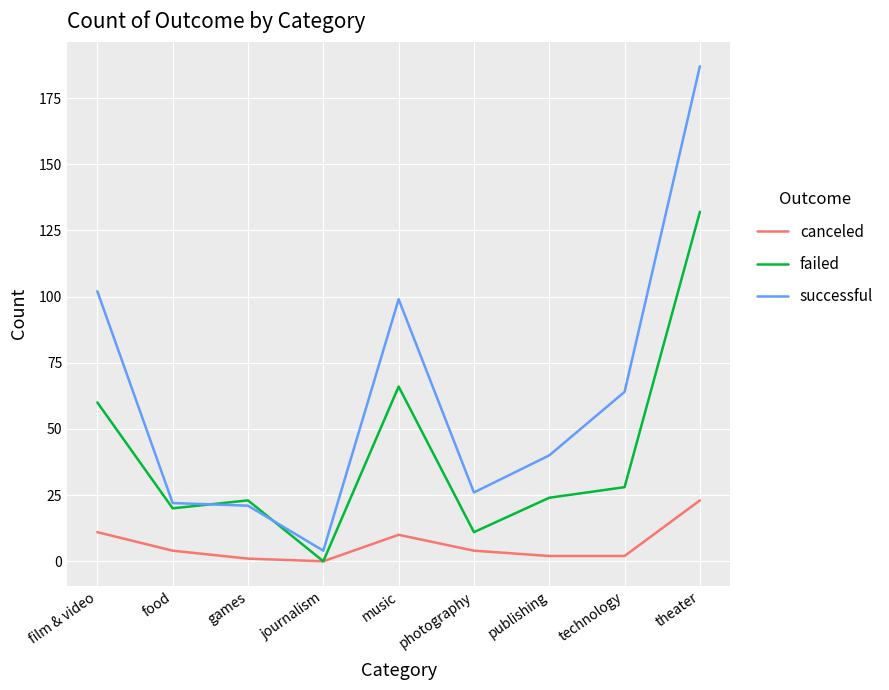

Where does the canceled series first go above 4?

film & video